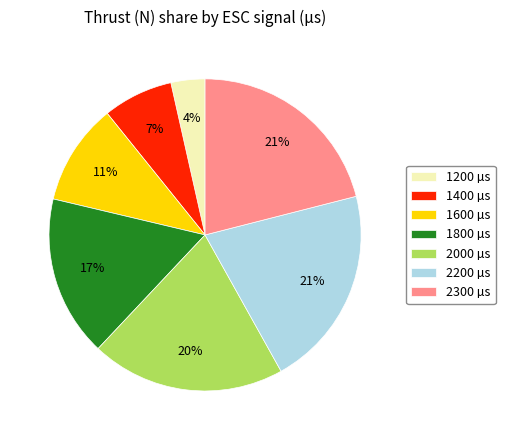

How many segments does this pie chart have?

7